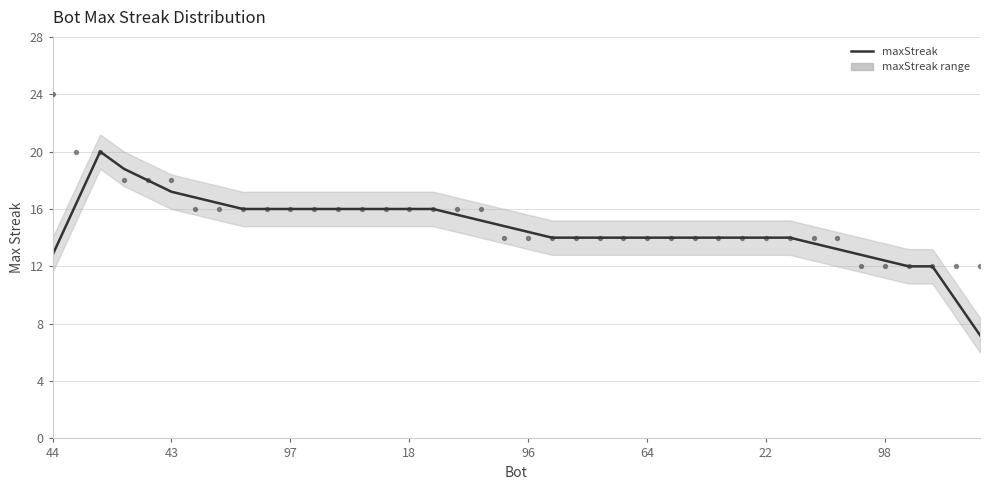

Approximately how many times larger is the value at 33 compared to 98?

0.8